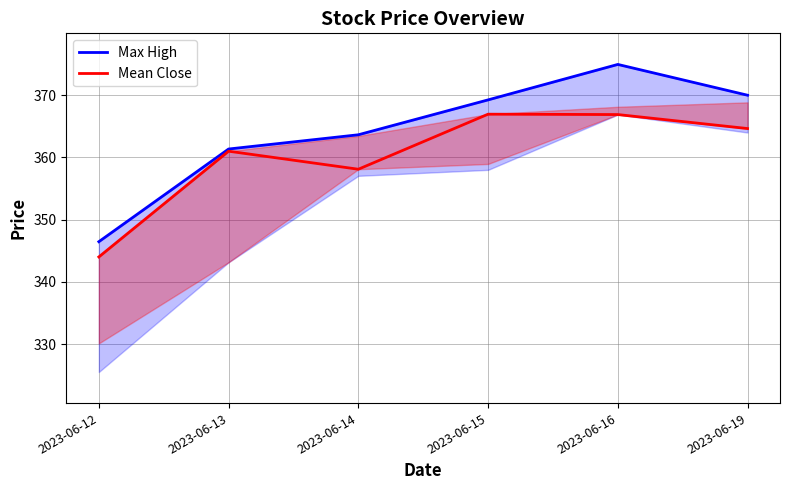

Where is the first local minimum for Mean Close?

2023-06-14